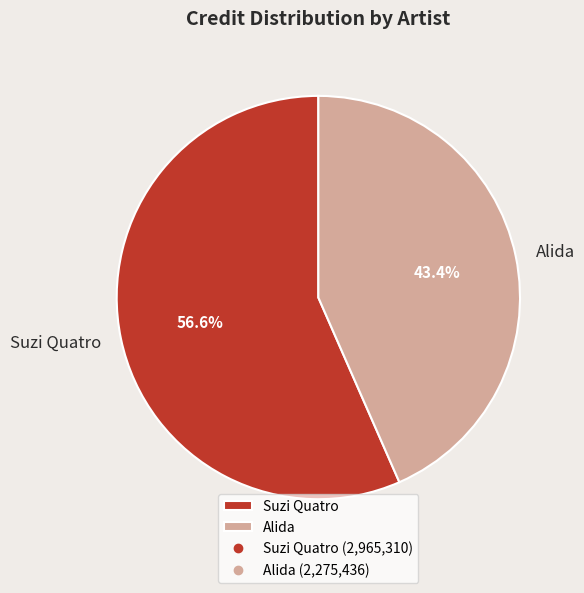

To the nearest percent, what is the difference between the largest and smallest slice percentages?

13%